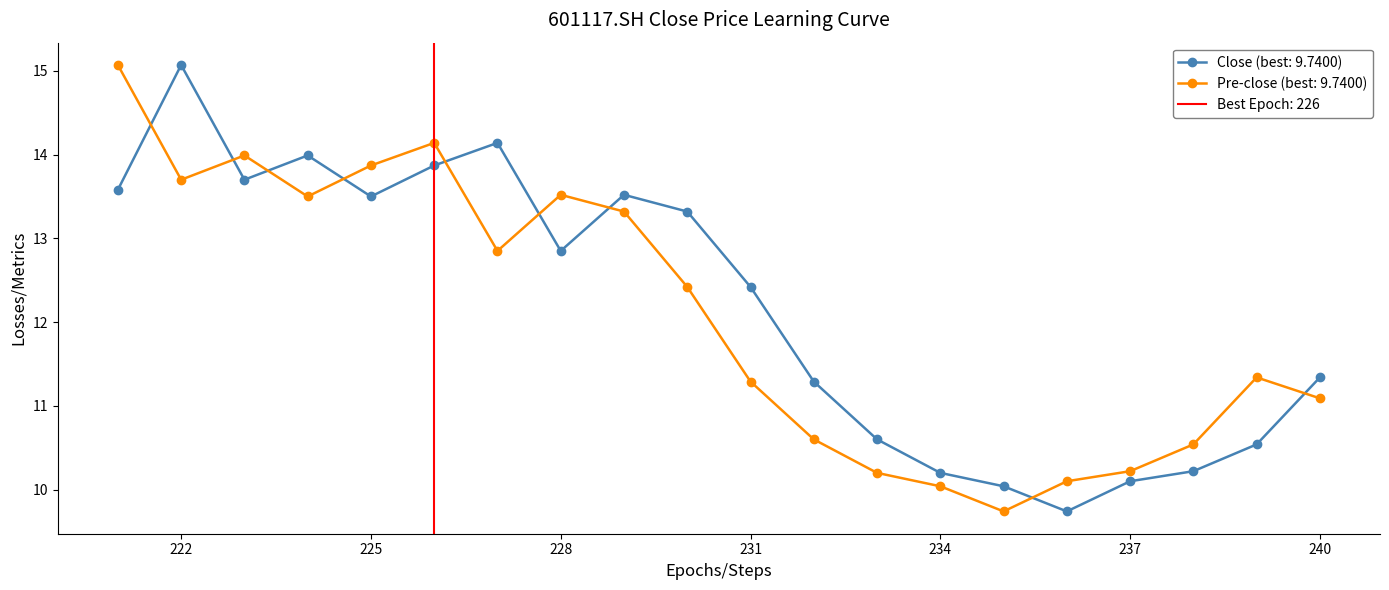

At 222, list the series in order from largest to smallest.

close, pre_close